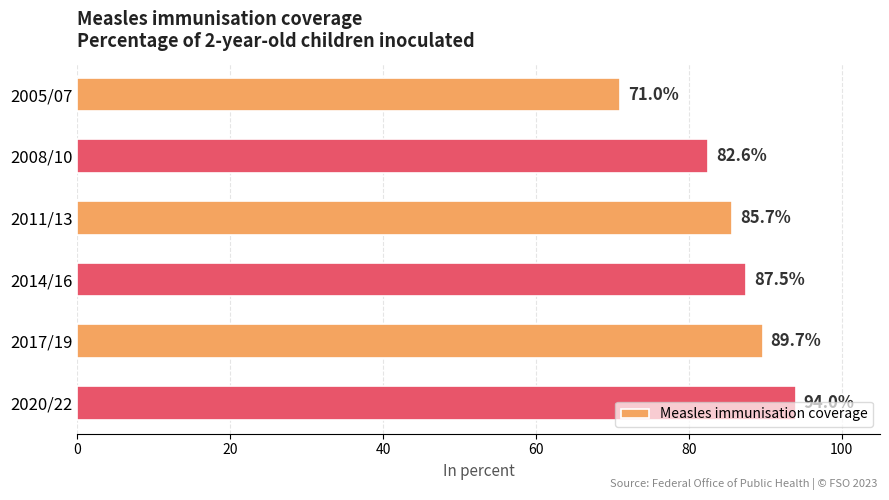

What is the difference between the maximum and minimum values?

23.0